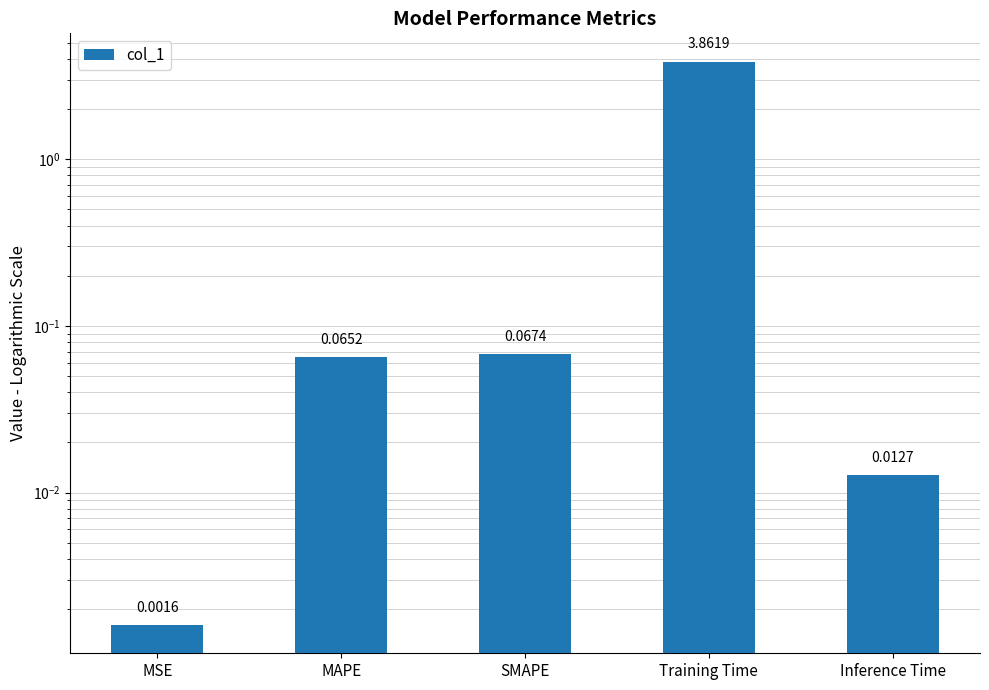

What is the label of the 3rd bar from the left?

SMAPE